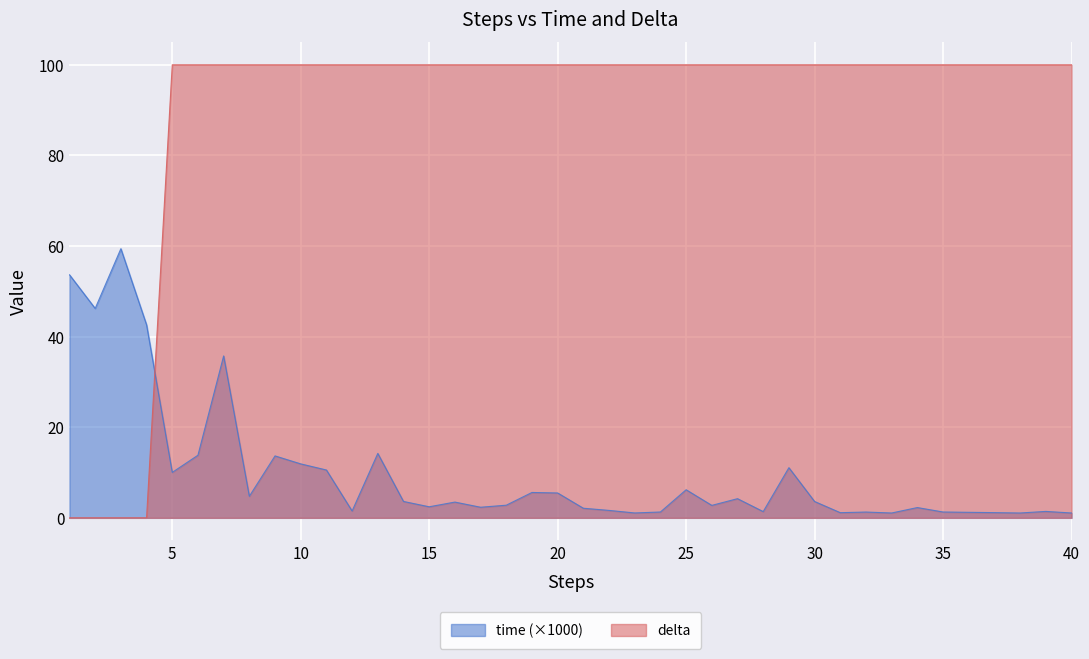

What is the total value across all series at 2?

46.2